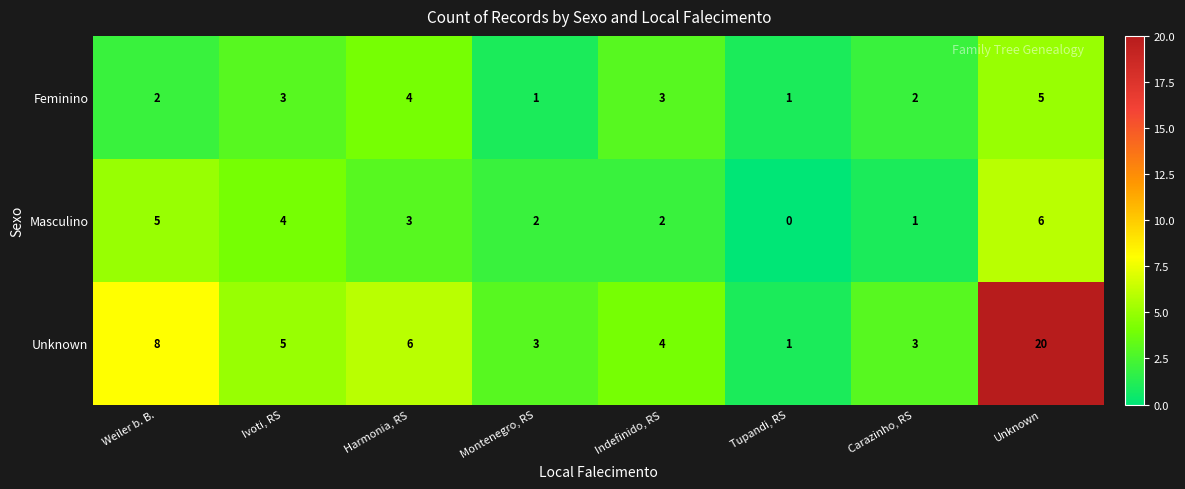

What is the approximate value of Unknown at Carazinho, RS?

3